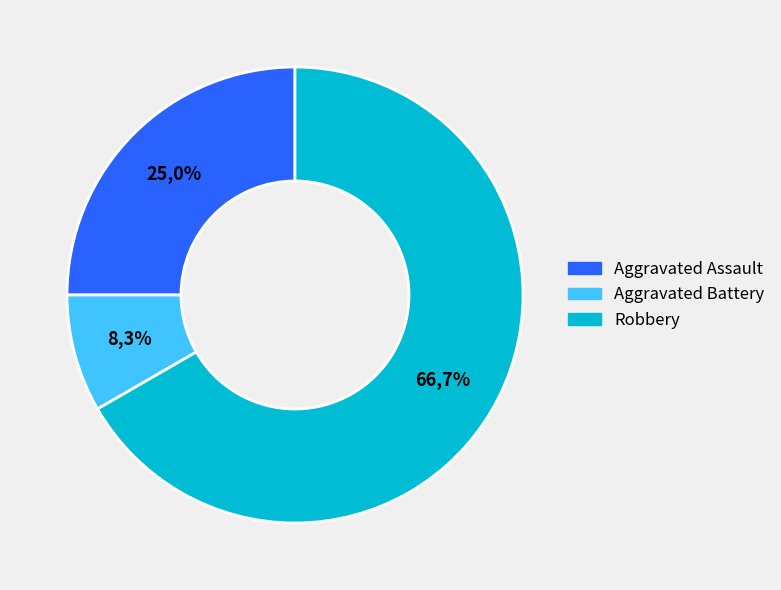

Count the number of slices in the pie.

3